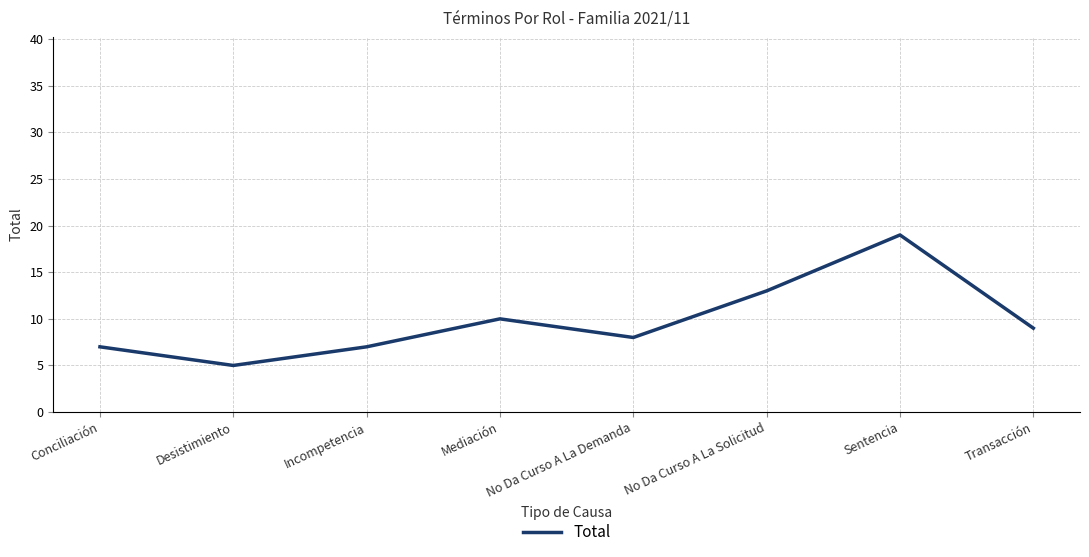

Between No Da Curso A La Solicitud and Transacción, which is larger?

No Da Curso A La Solicitud